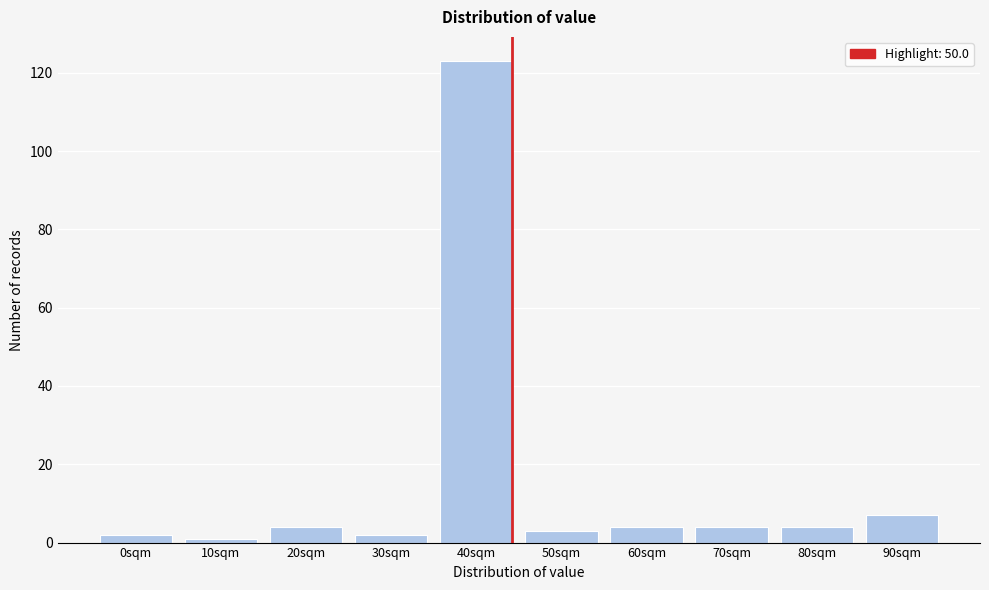

Reading left to right, list all the values displayed in this chart.

0sqm=2	10sqm=1	20sqm=4	30sqm=2	40sqm=123	50sqm=3	60sqm=4	70sqm=4	80sqm=4	90sqm=7